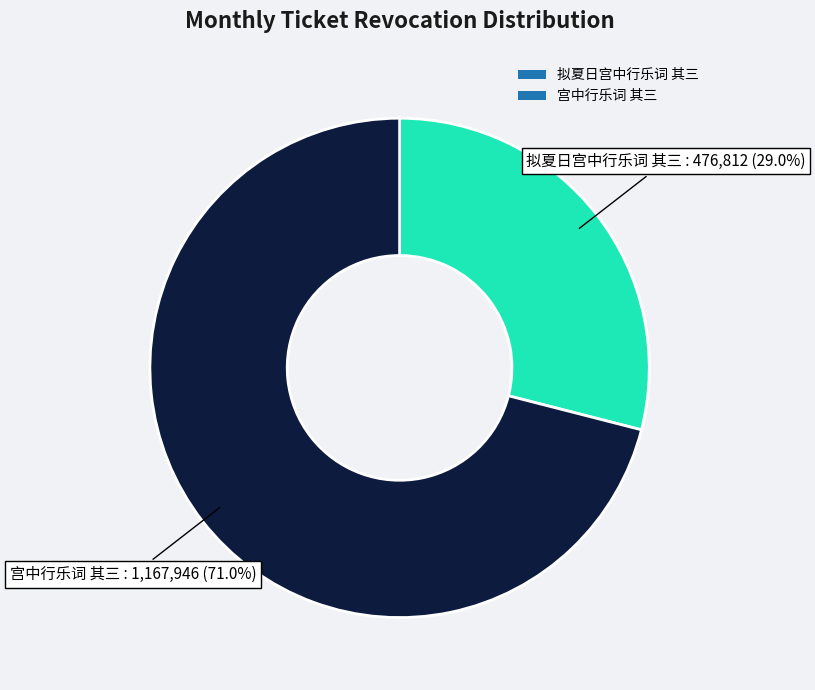

What percentage is NOT represented by 拟夏日宫中行乐词 其三?

71.0%